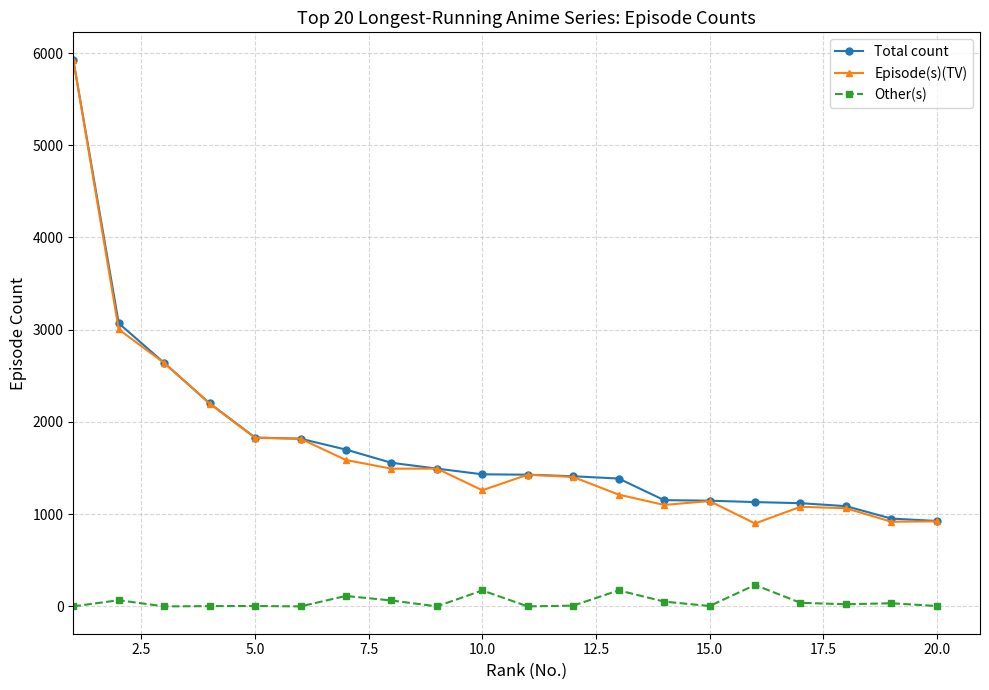

Which series has the largest range (max minus min)?

Episode(s)(TV)